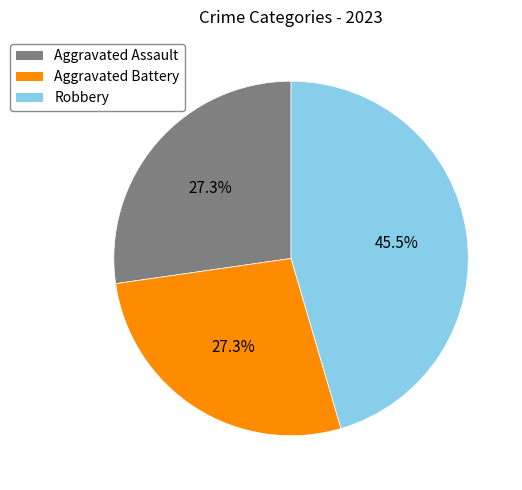

Combined, do Aggravated Battery and Robbery account for over 50%?

Yes